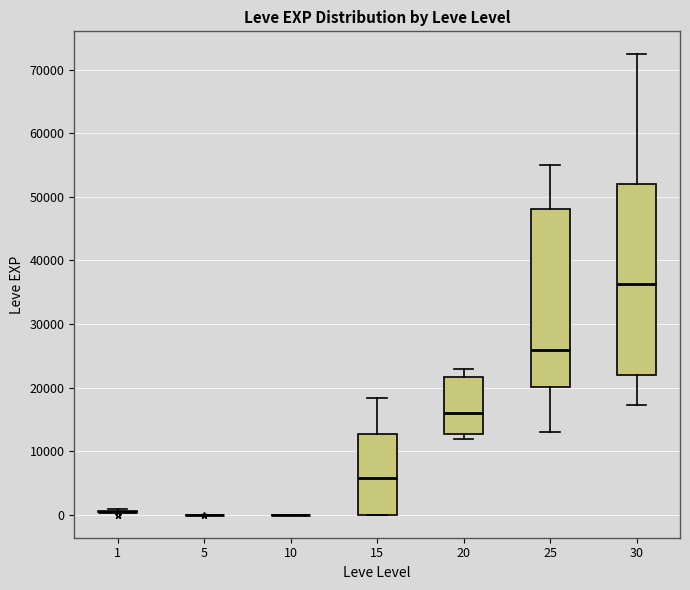

Reading left to right, read every box against the y-axis: the position of its median line, the range the box covers, and the ends of its whiskers. The values are not printed on the chart, so give them approximately, as read against the axis.

1: box collapsed to a line at 0, whiskers 0 to 1000
5: box collapsed to a line at 0, whiskers 0 to 0
10: box collapsed to a line at 0, whiskers 0 to 0
15: median 6000, box 0 to 13000, whiskers 0 to 18000
20: median 16000, box 13000 to 22000, whiskers 12000 to 23000
25: median 26000, box 20000 to 48000, whiskers 13000 to 55000
30: median 36000, box 22000 to 52000, whiskers 17000 to 72000